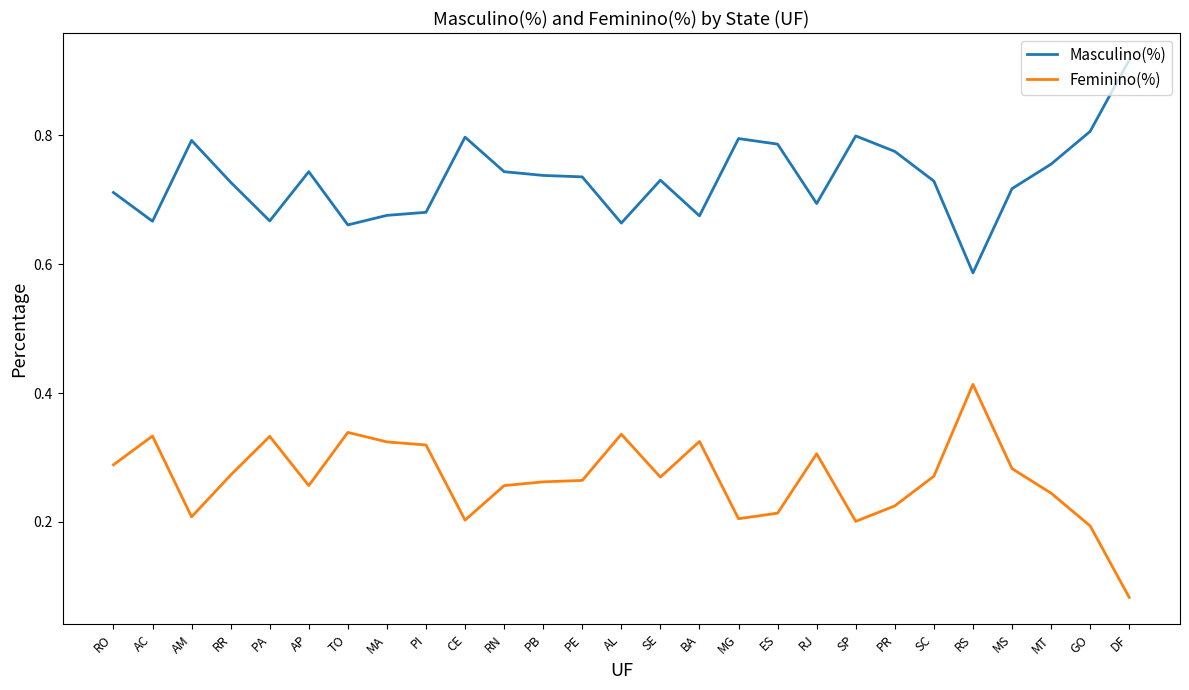

Rank the series by their maximum value, from highest to lowest.

Masculino(%), Feminino(%)